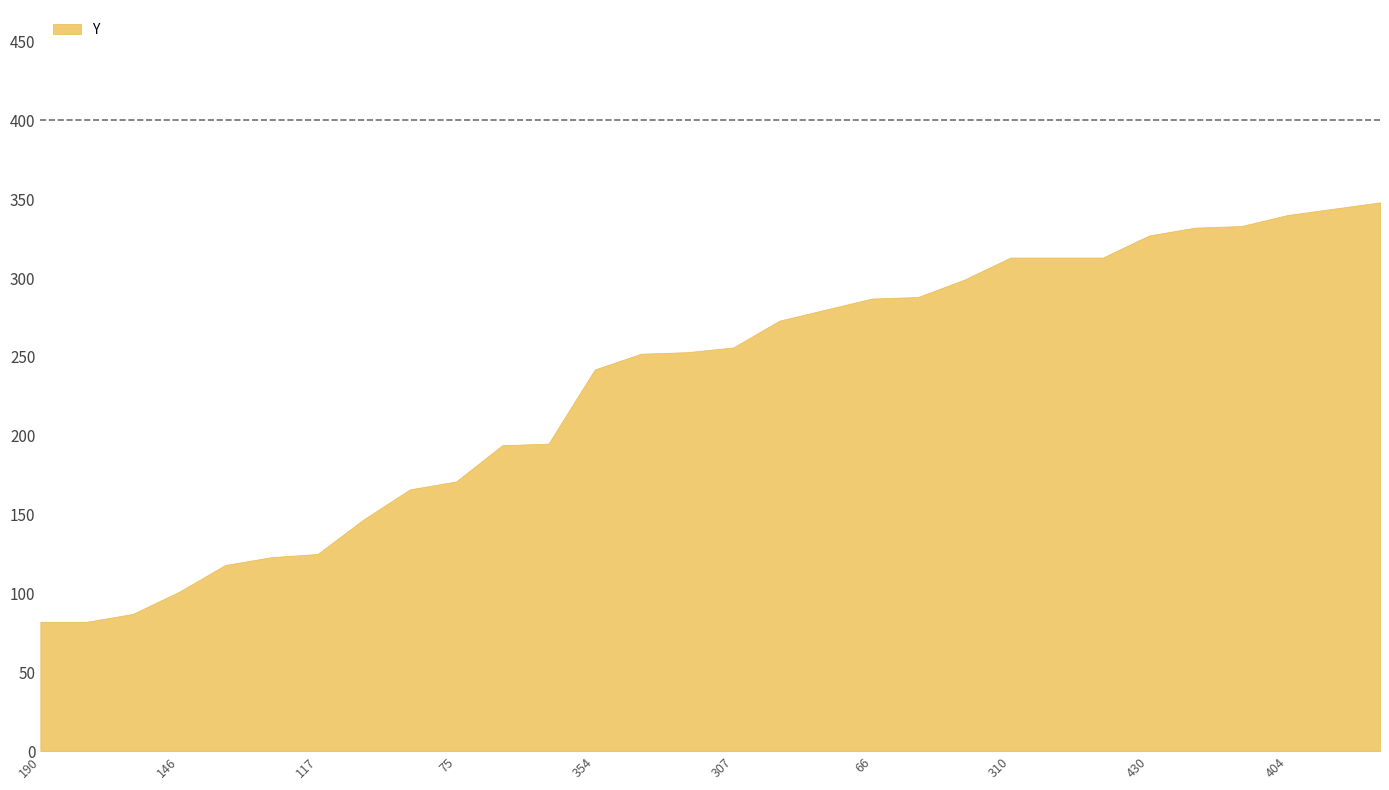

What is the sum of all values?

6984